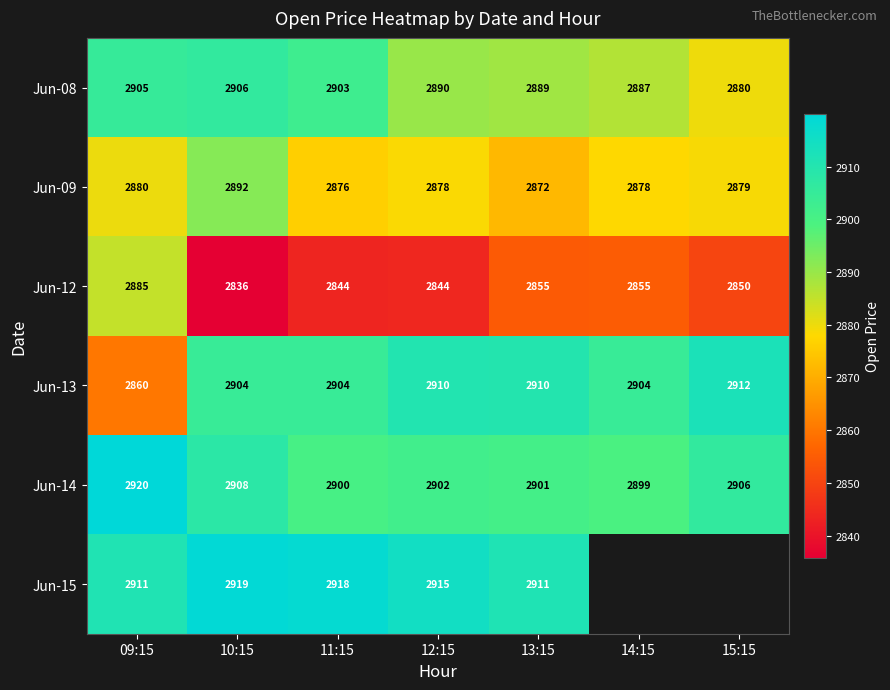

What is the greatest value displayed?

2919.9